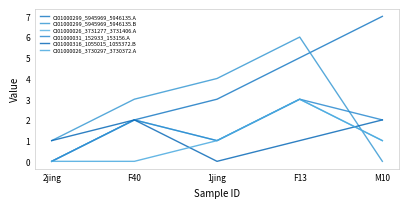

At which category does CI01000026_3731277_3731406.A reach its first local valley?

1jing